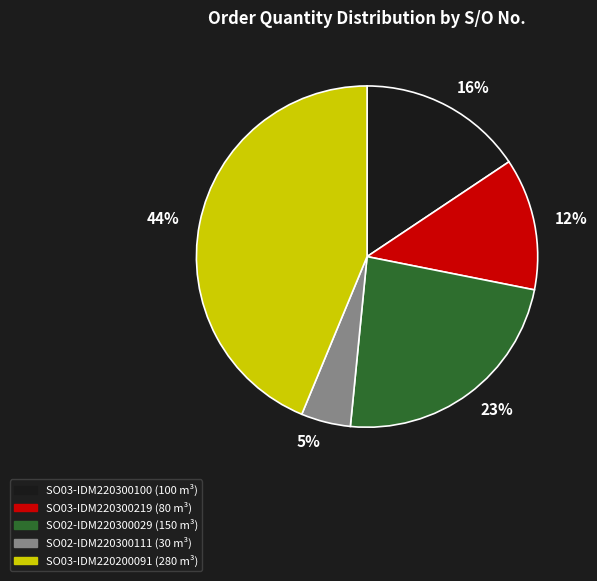

Rank the categories by value from lowest to highest.

SO02-IDM220300111, SO03-IDM220300219, SO03-IDM220300100, SO02-IDM220300029, SO03-IDM220200091